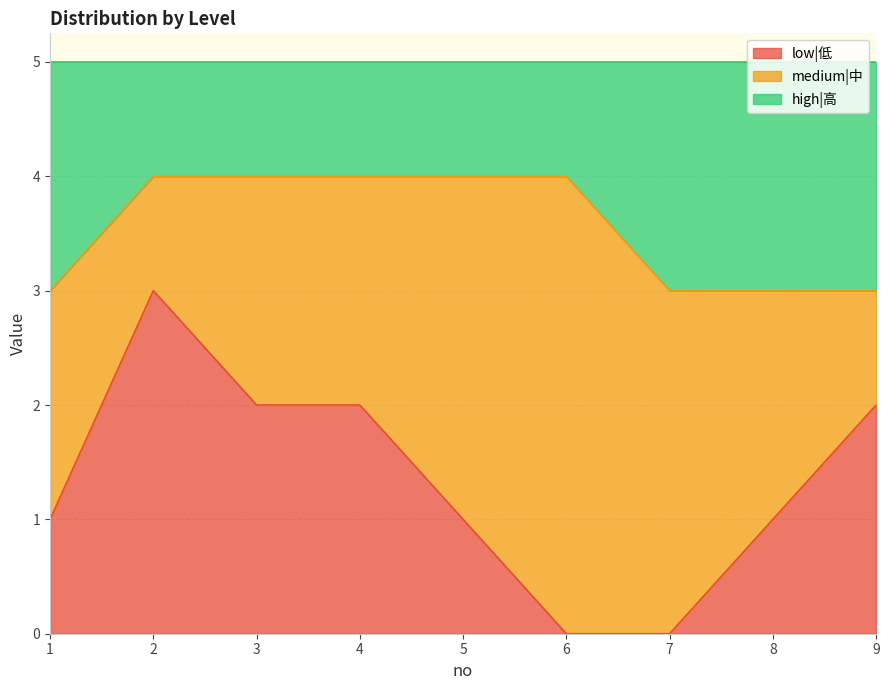

What value does the low|低 series have at 2?

3